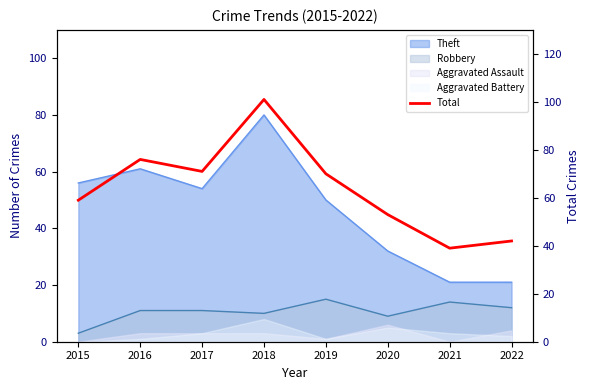

How many points are higher than both their immediate neighbors (excluding endpoints)?

2